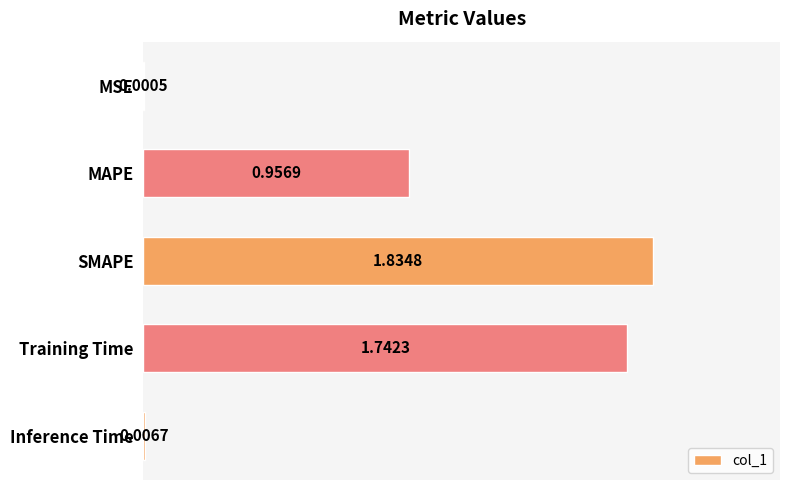

What is the sum of the values at SMAPE and MAPE?

2.8